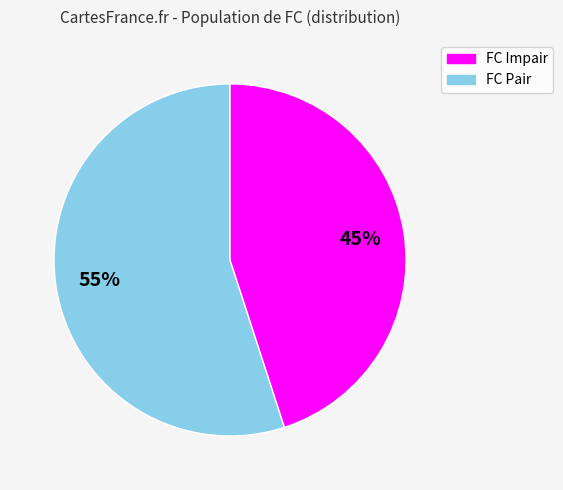

Does any single category account for the majority?

Yes